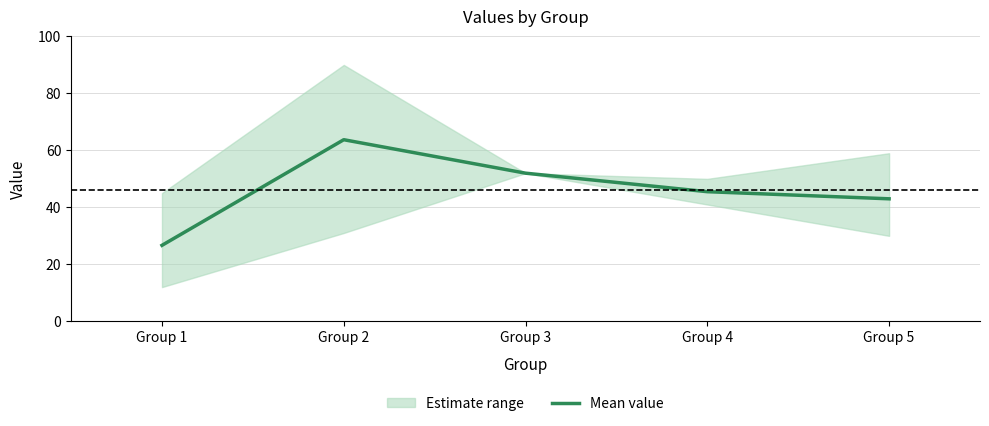

Read the value at Group 1.

26.7